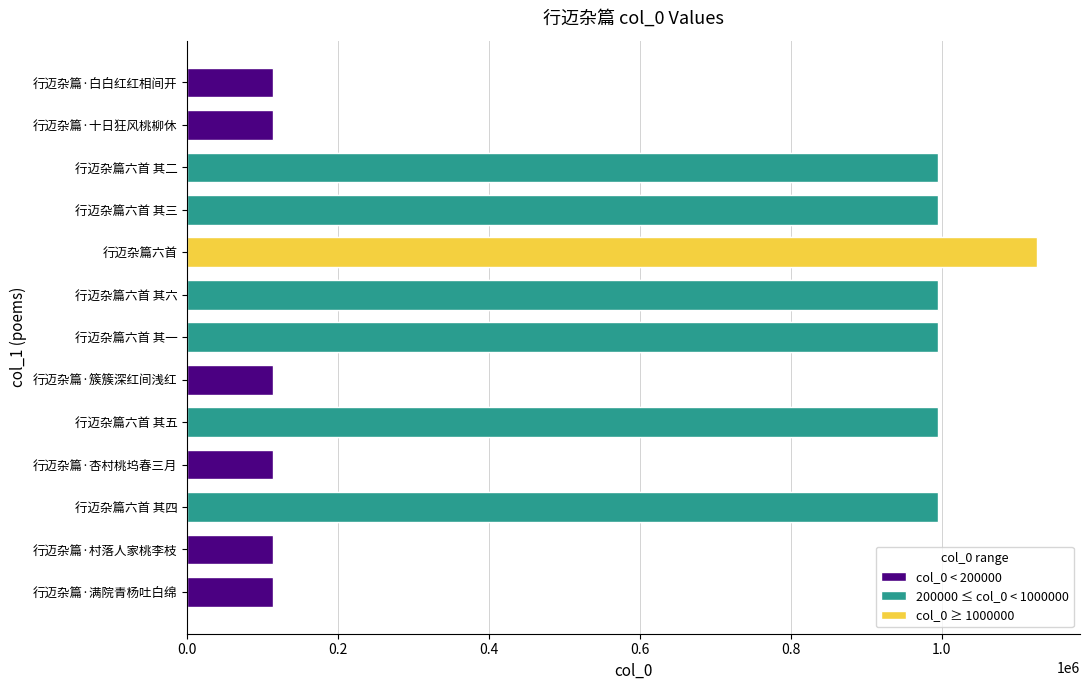

What is the difference between the second highest and second lowest values?

881493